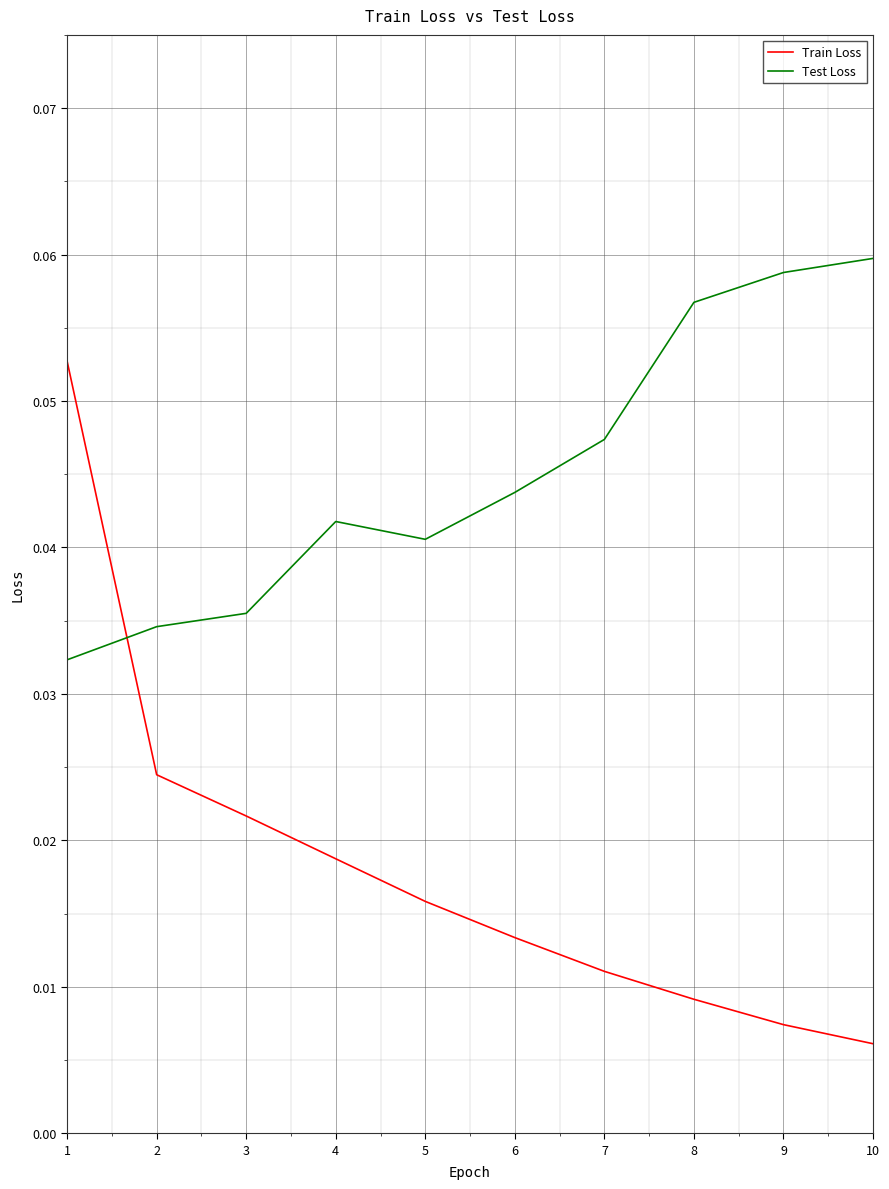

Which series has the largest range (max minus min)?

Train Loss